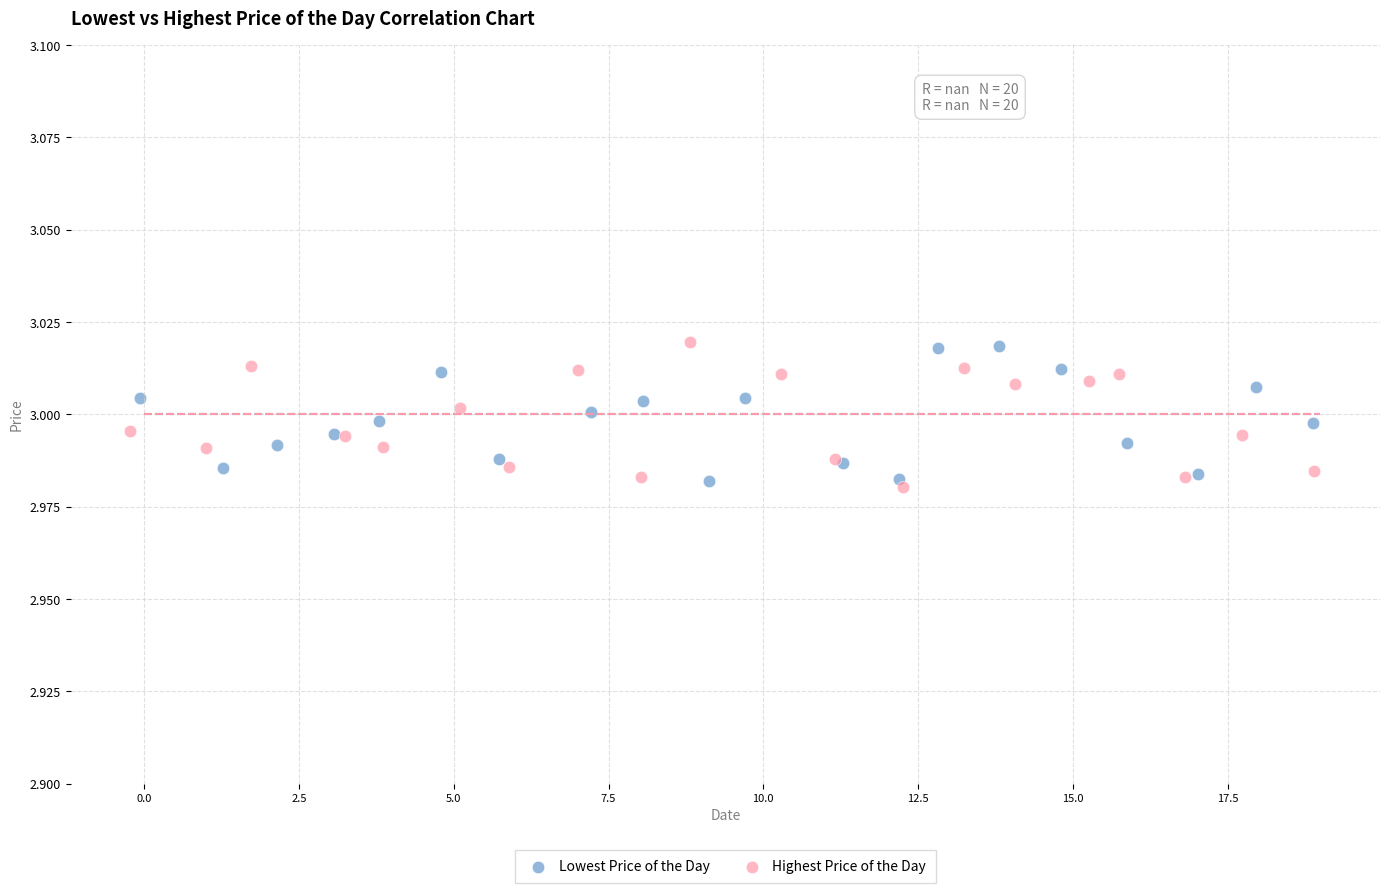

Which series contains the lowest Y value?

Highest Price of the Day